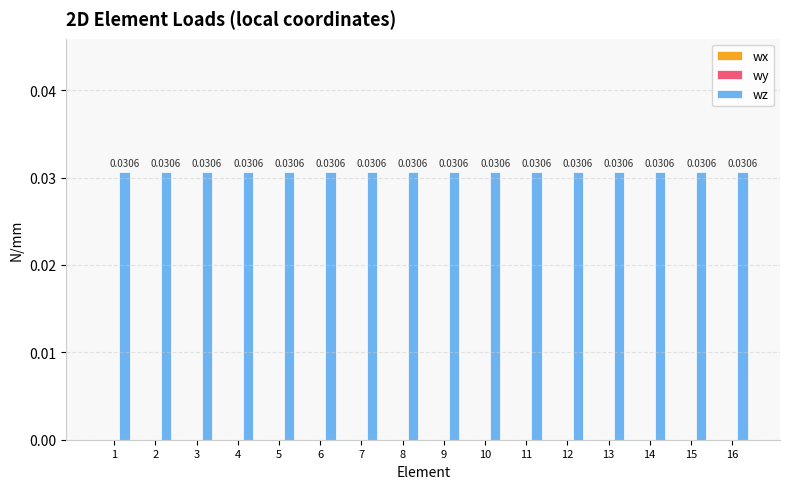

The wz series shows 0.0 at 15. True or false?

False